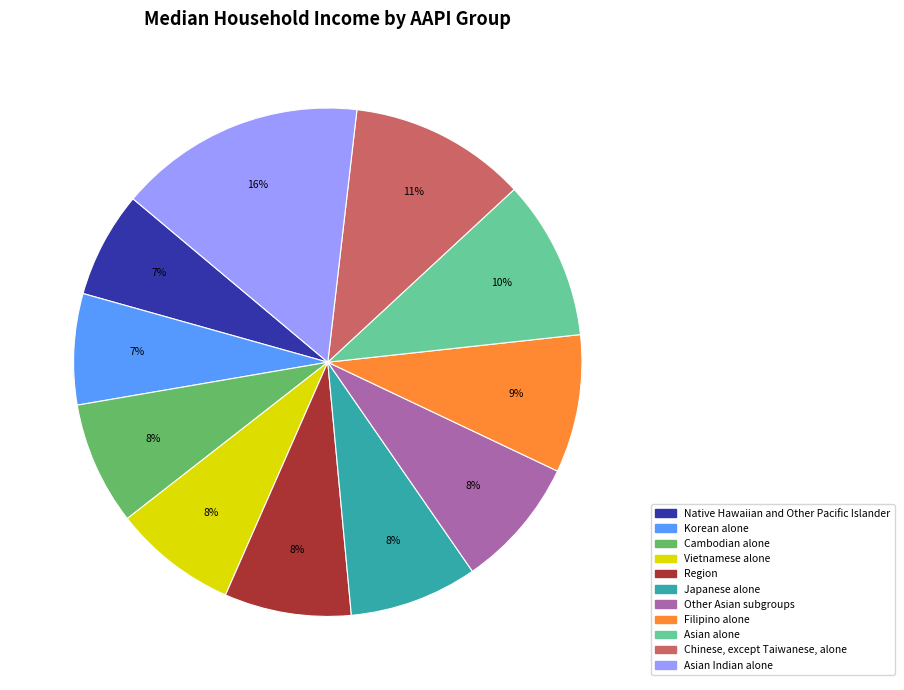

Which has a higher value, Japanese alone or Vietnamese alone?

Japanese alone